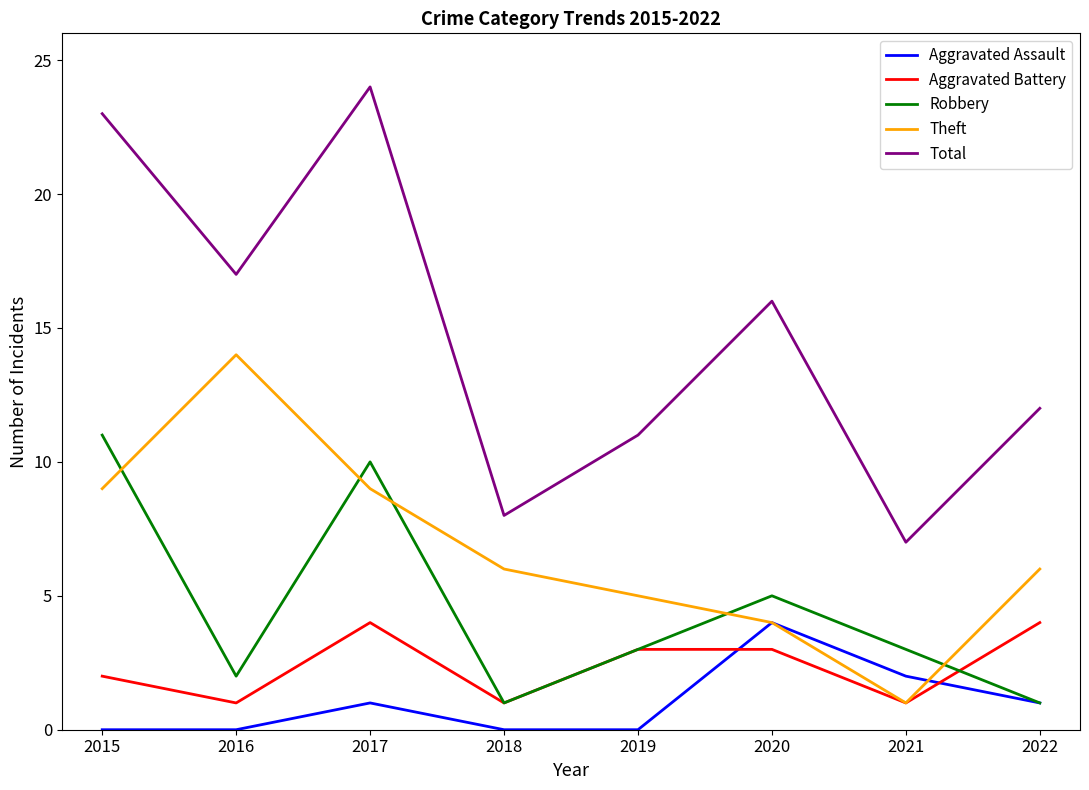

Is this an area chart (filled region under the line)?

No